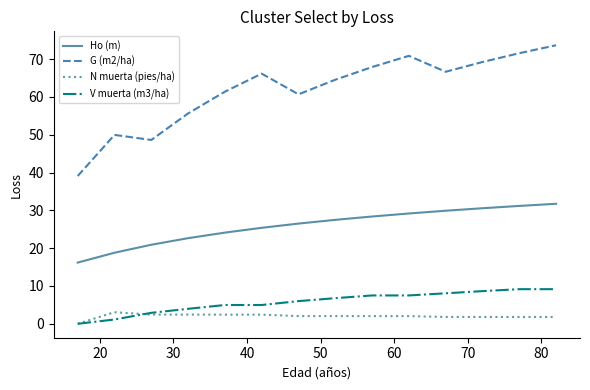

Which series has the largest range (max minus min)?

G (m2/ha)